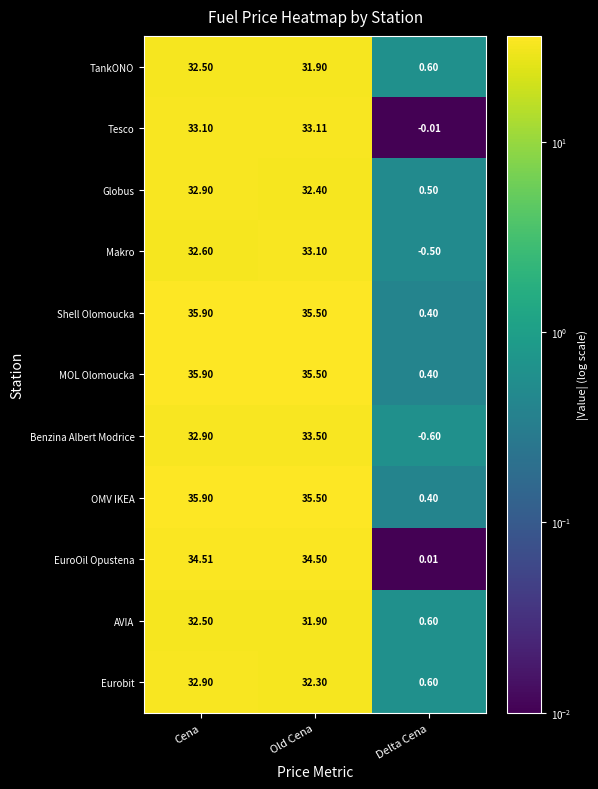

At which category does the chart reach its minimum across all series?

Delta Cena